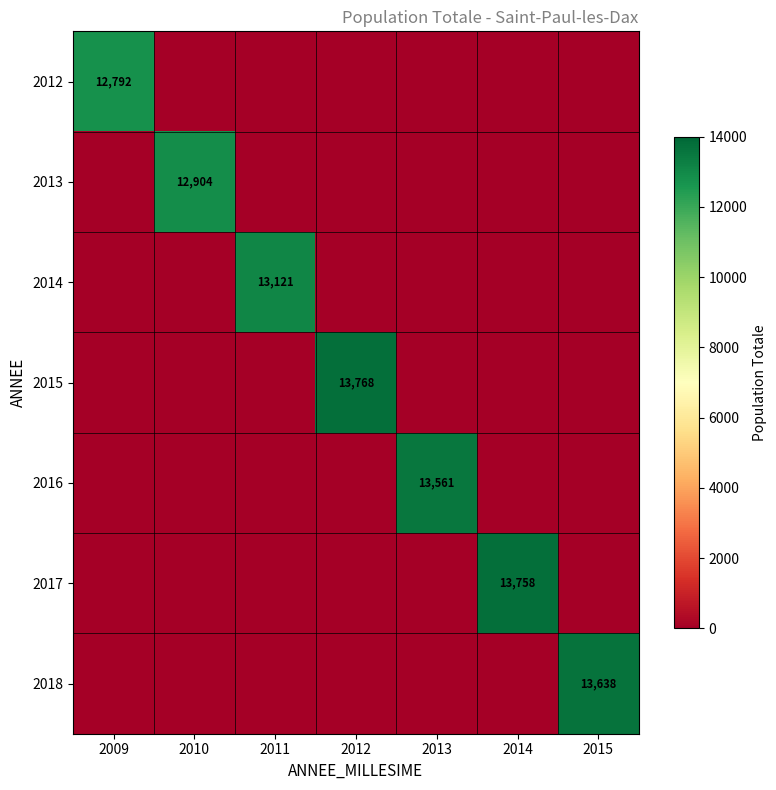

Is it true that 2013 equals 12904 at 2010?

True